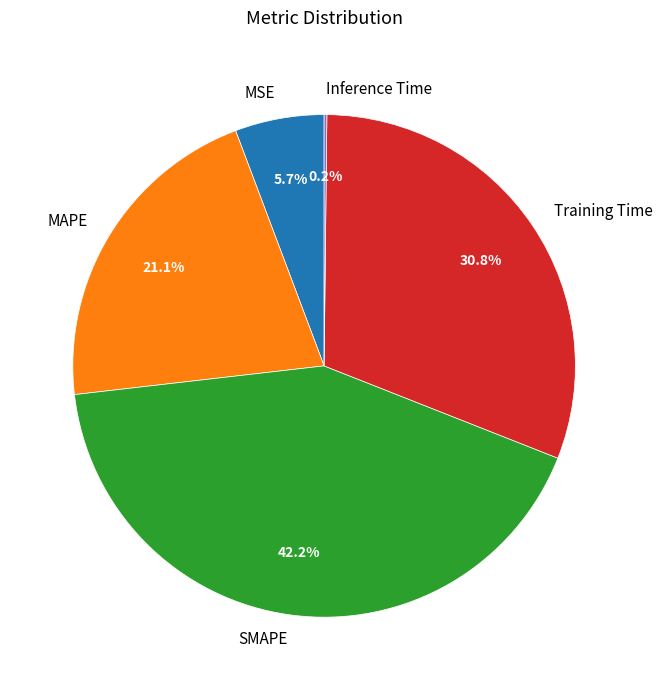

Is MAPE the majority of the pie?

No